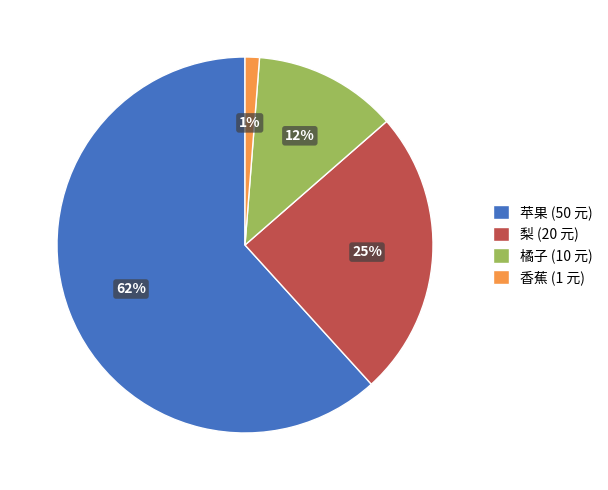

Which category has the biggest portion of the pie?

苹果